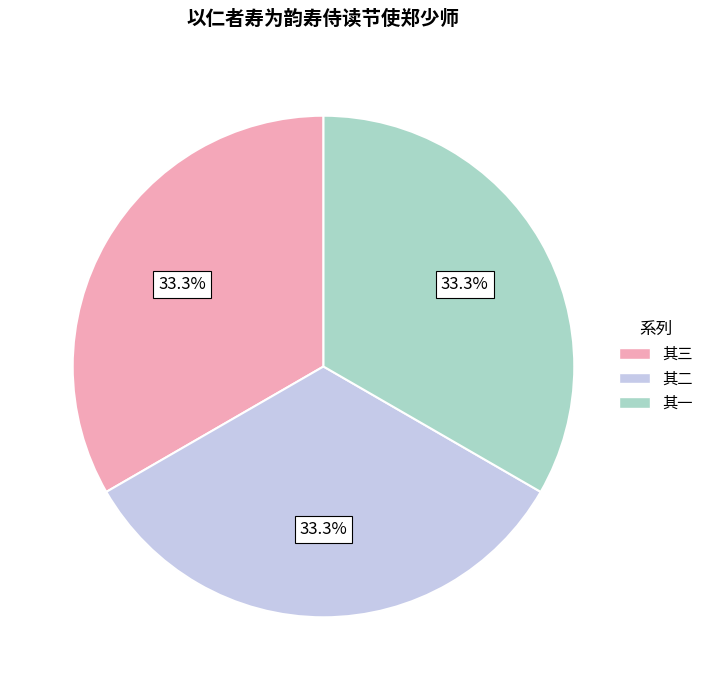

Does any single category account for the majority?

No